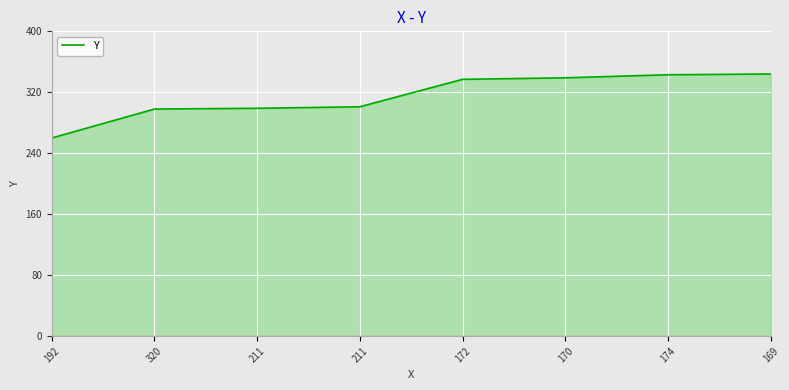

What is the change in value from 320 to 170?

+41